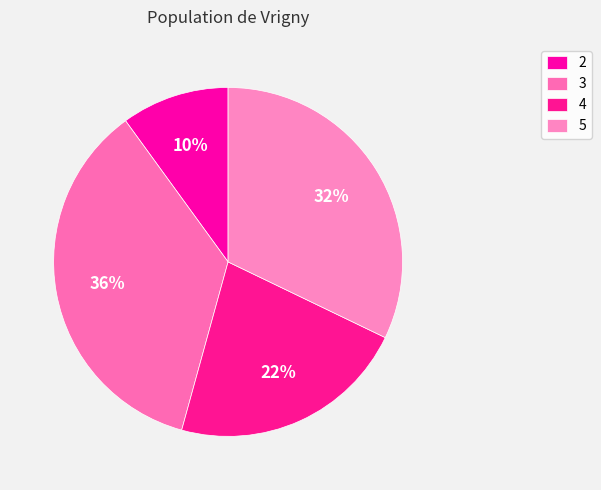

How many slices are in this pie chart?

4